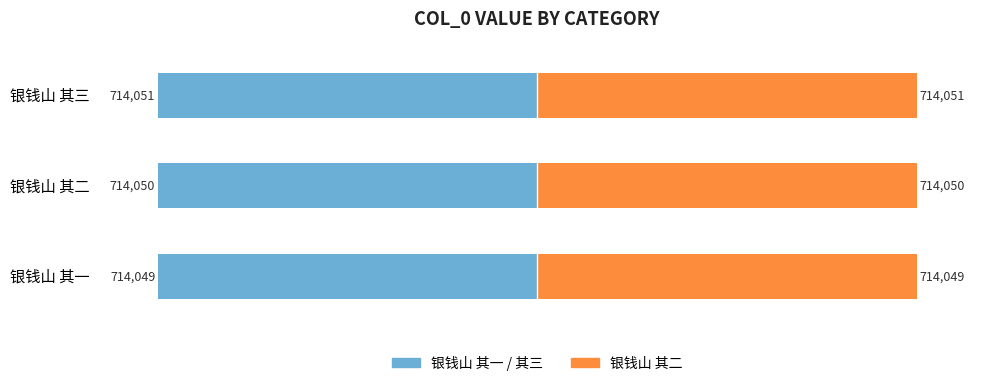

At how many categories does at least one series exceed 292818?

3